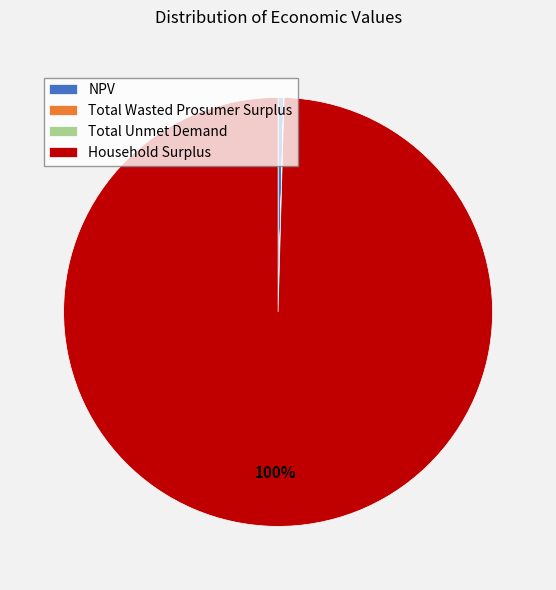

What is the largest slice in the pie chart?

Household Surplus